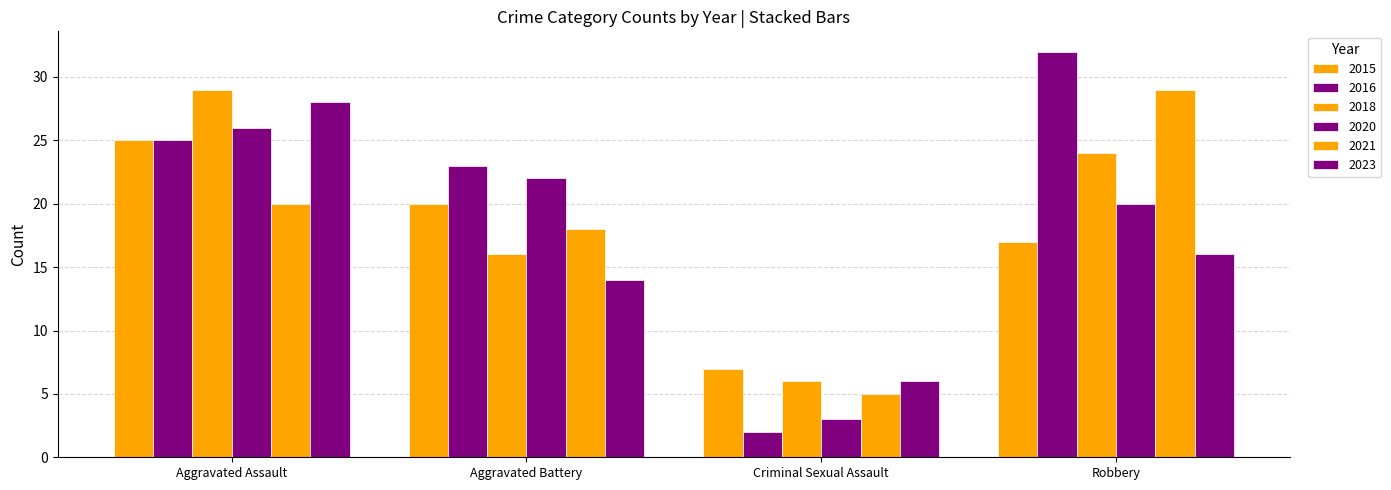

What is the average value of the 2023 series?

16